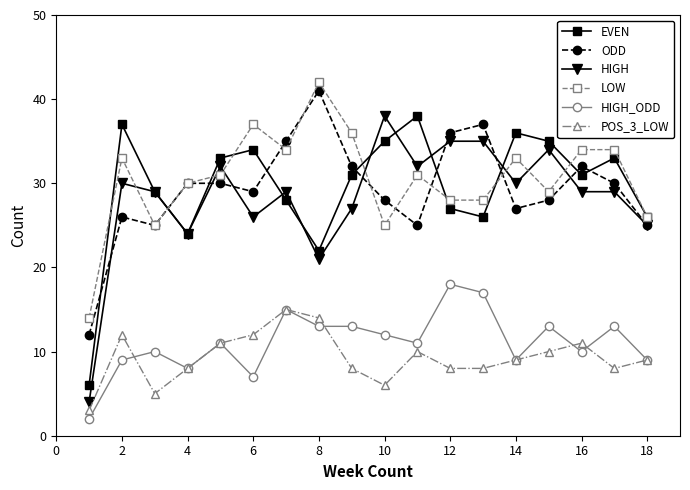

True or false: EVEN and HIGH_ODD intersect in this chart.

False